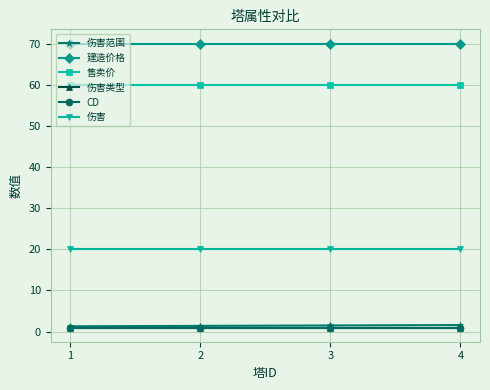

How many data points does each series have?

4